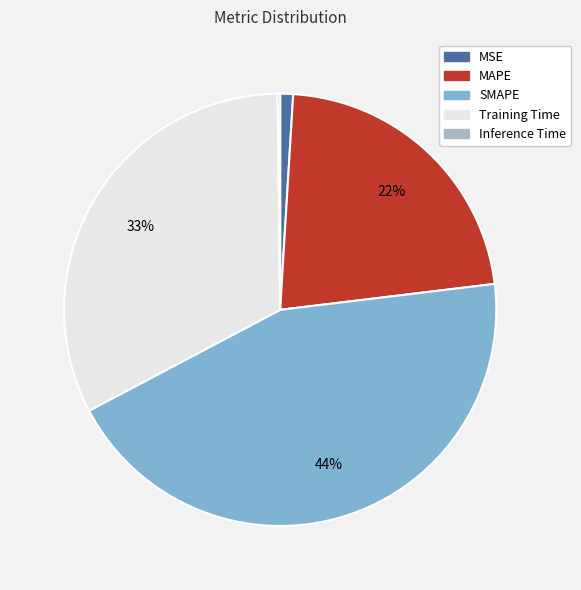

Does MSE represent more than half of the total?

No